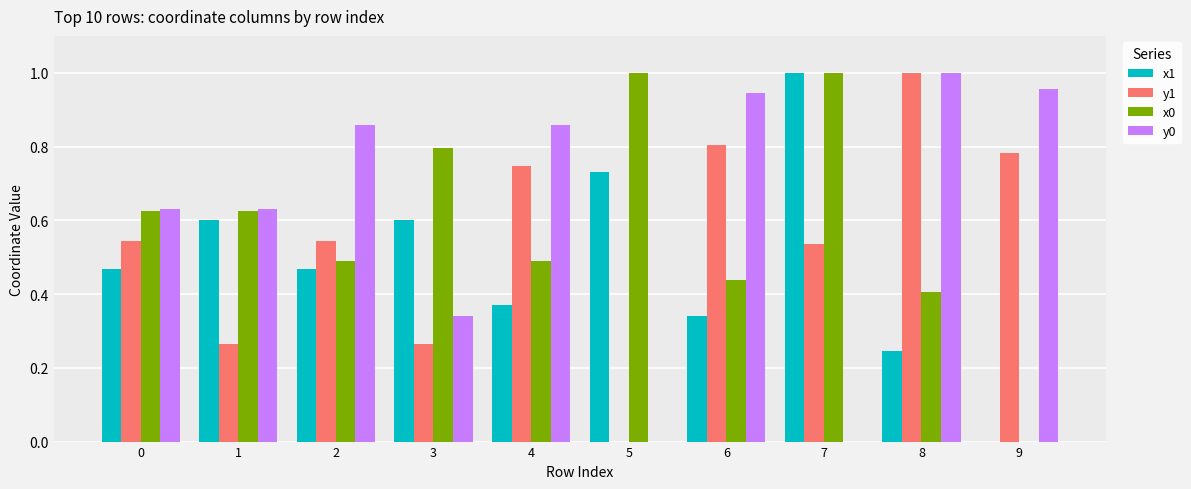

Is it true that y0 equals 1.4 at 6?

False